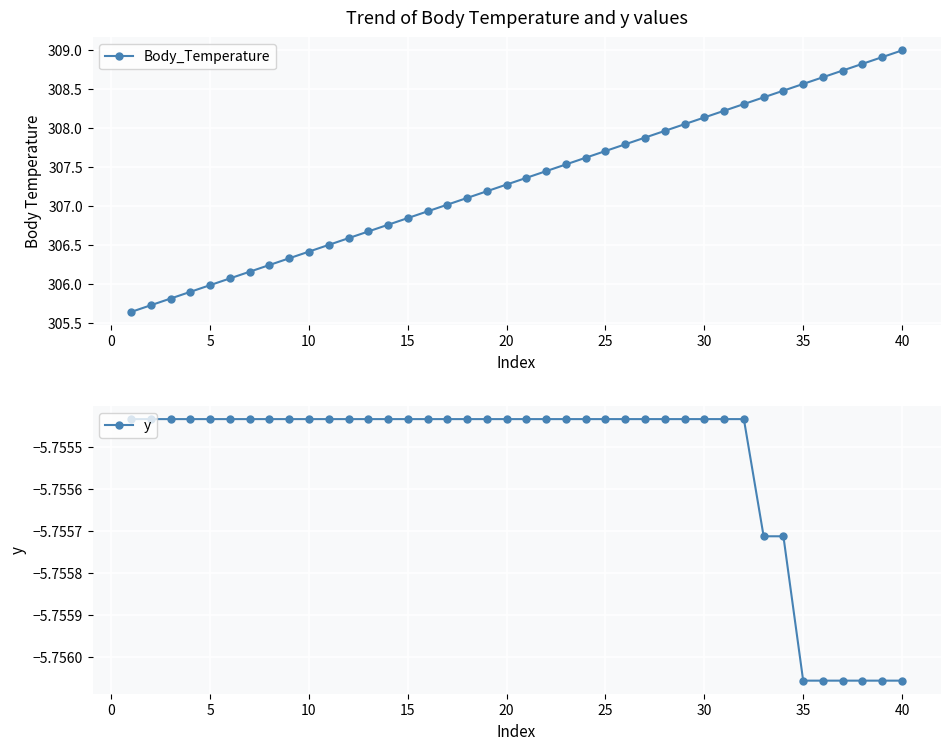

How many data points in Body_Temperature are less than 307?

16